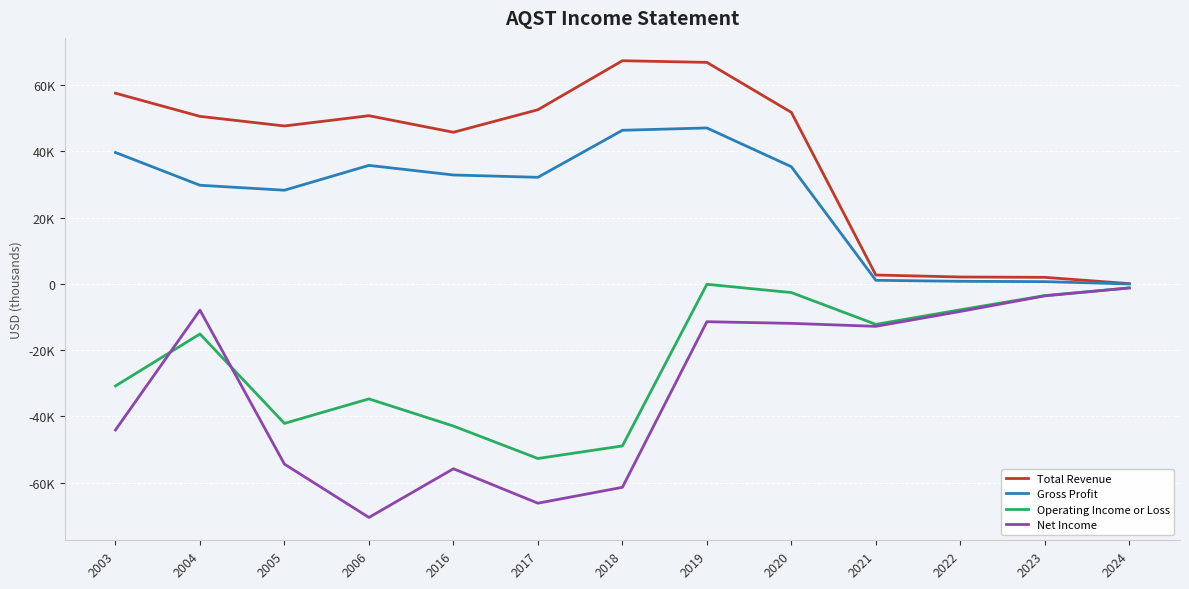

At 2022, list the series in order from smallest to largest.

Net Income, Operating Income or Loss, Gross Profit, Total Revenue